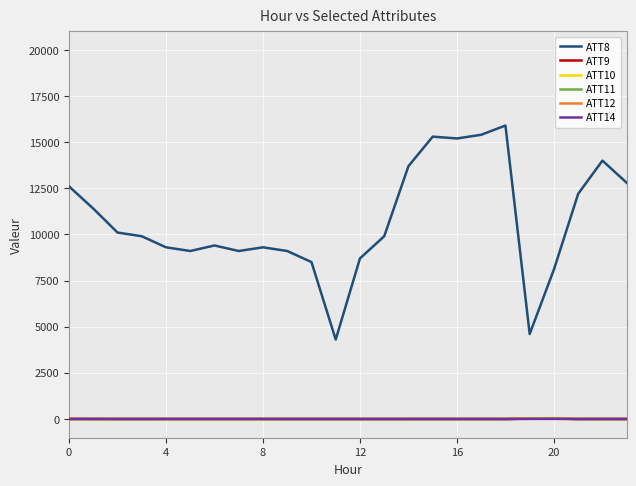

The value of ATT9 at 8 is -15.8. True or false?

False